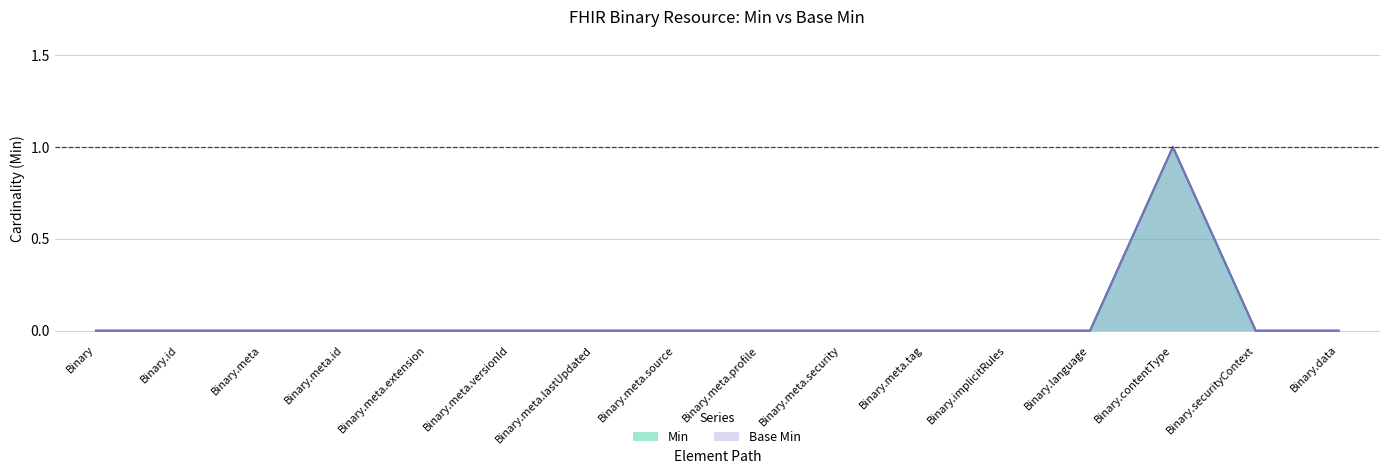

True or false: Base Min and Min intersect in this chart.

False